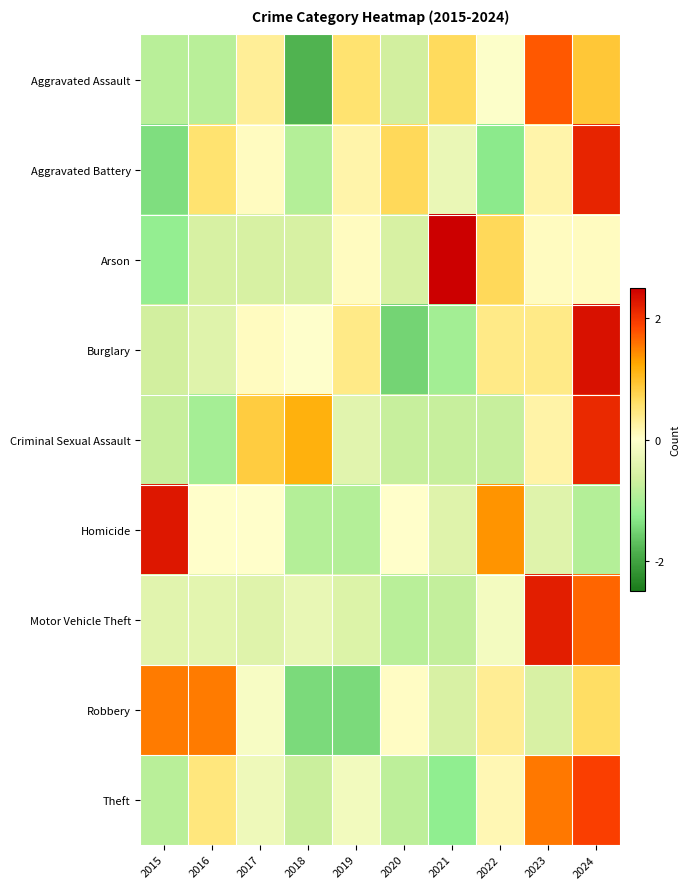

Reading left to right, list all the values displayed in this chart.

Aggravated Assault: 2015=-0.9	2016=-0.9	2017=0.3	2018=-1.8	2019=0.6	2020=-0.6	2021=0.7	2022=-0.0	2023=1.7	2024=0.9
Aggravated Battery: 2015=-1.4	2016=0.6	2017=0.1	2018=-0.9	2019=0.2	2020=0.7	2021=-0.3	2022=-1.3	2023=0.2	2024=2.2
Arson: 2015=-1.2	2016=-0.6	2017=-0.6	2018=-0.6	2019=0.1	2020=-0.6	2021=2.6	2022=0.7	2023=0.1	2024=0.1
Burglary: 2015=-0.6	2016=-0.5	2017=0.1	2018=-0.0	2019=0.4	2020=-1.5	2021=-1.1	2022=0.4	2023=0.4	2024=2.3
Criminal Sexual Assault: 2015=-0.7	2016=-1.0	2017=0.9	2018=1.2	2019=-0.4	2020=-0.7	2021=-0.7	2022=-0.7	2023=0.2	2024=2.1
Homicide: 2015=2.3	2016=0.0	2017=0.0	2018=-0.9	2019=-0.9	2020=0.0	2021=-0.5	2022=1.4	2023=-0.5	2024=-0.9
Motor Vehicle Theft: 2015=-0.4	2016=-0.4	2017=-0.5	2018=-0.3	2019=-0.5	2020=-0.9	2021=-0.8	2022=-0.2	2023=2.2	2024=1.7
Robbery: 2015=1.5	2016=1.5	2017=-0.1	2018=-1.4	2019=-1.4	2020=0.0	2021=-0.6	2022=0.3	2023=-0.6	2024=0.6
Theft: 2015=-0.9	2016=0.5	2017=-0.2	2018=-0.7	2019=-0.2	2020=-0.8	2021=-1.2	2022=0.1	2023=1.6	2024=1.9